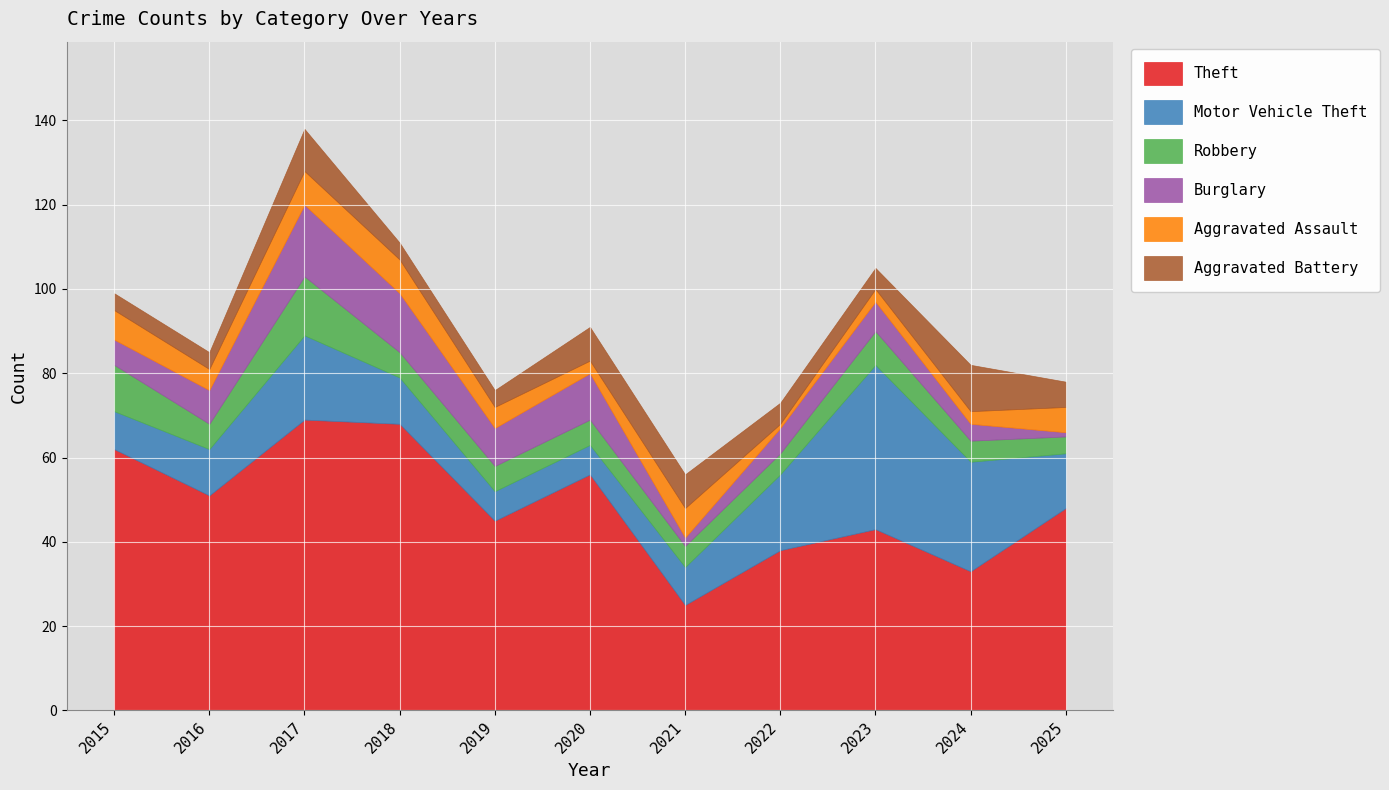

How many distinct data groups are displayed?

6